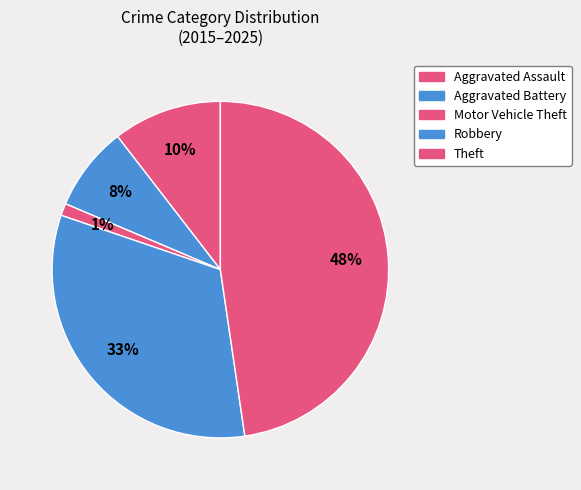

How many slices are in this pie chart?

5